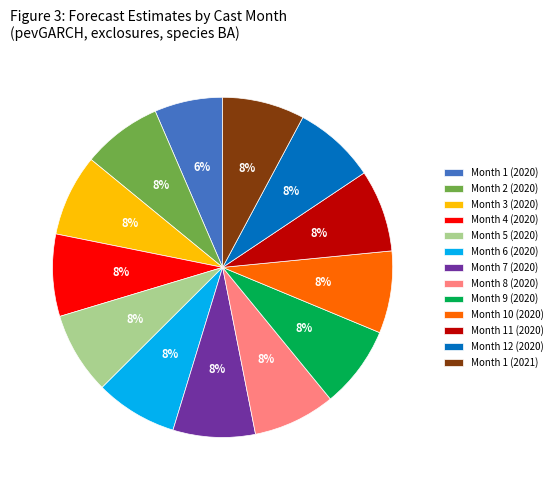

How many slices are in this pie chart?

13